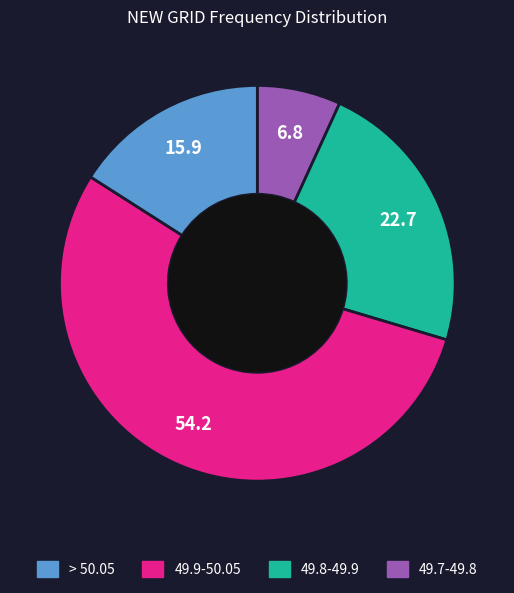

Is there a majority slice in this chart?

Yes